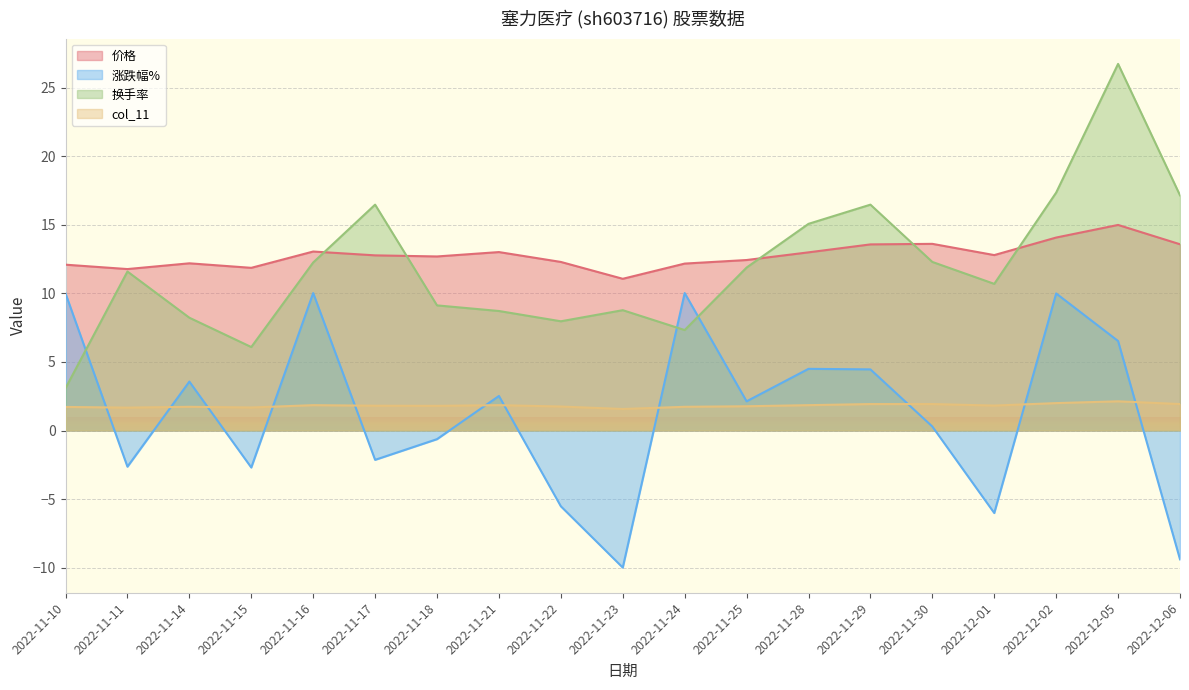

What is the sum of the col_11 values at 2022-11-18 and 2022-11-29?

3.7